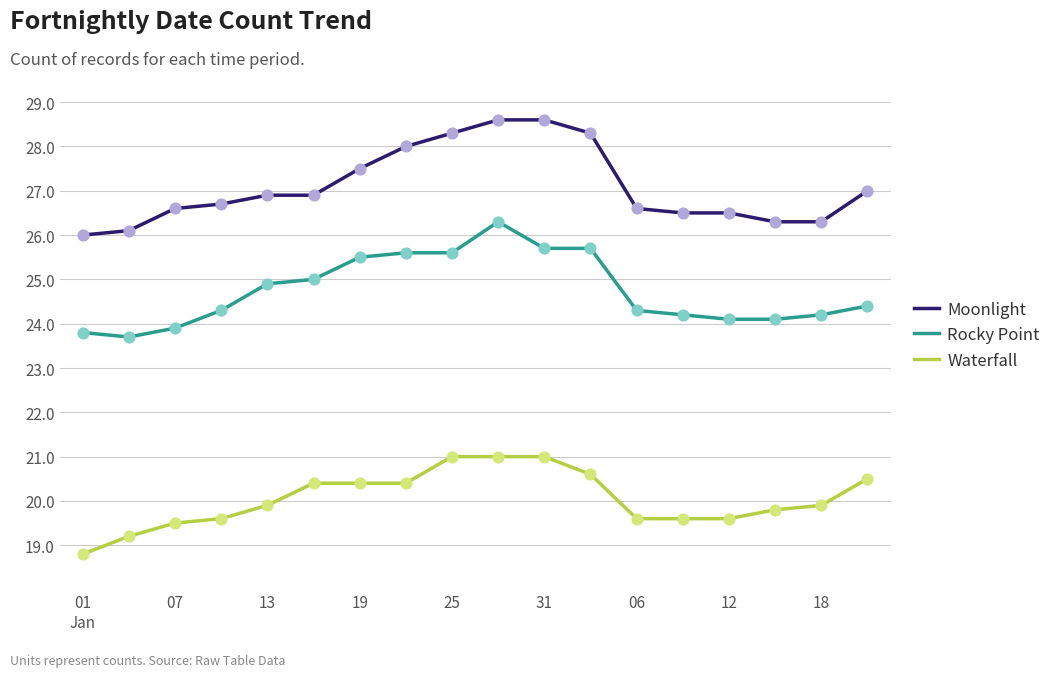

At how many categories does at least one series exceed 25?

18